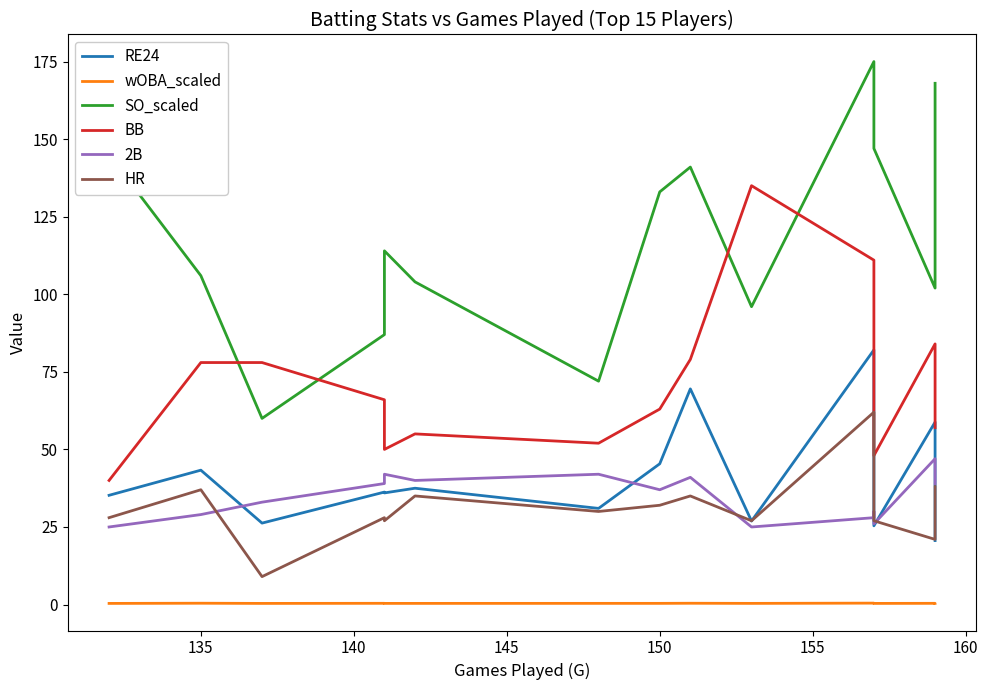

How many lines are shown in the chart?

6